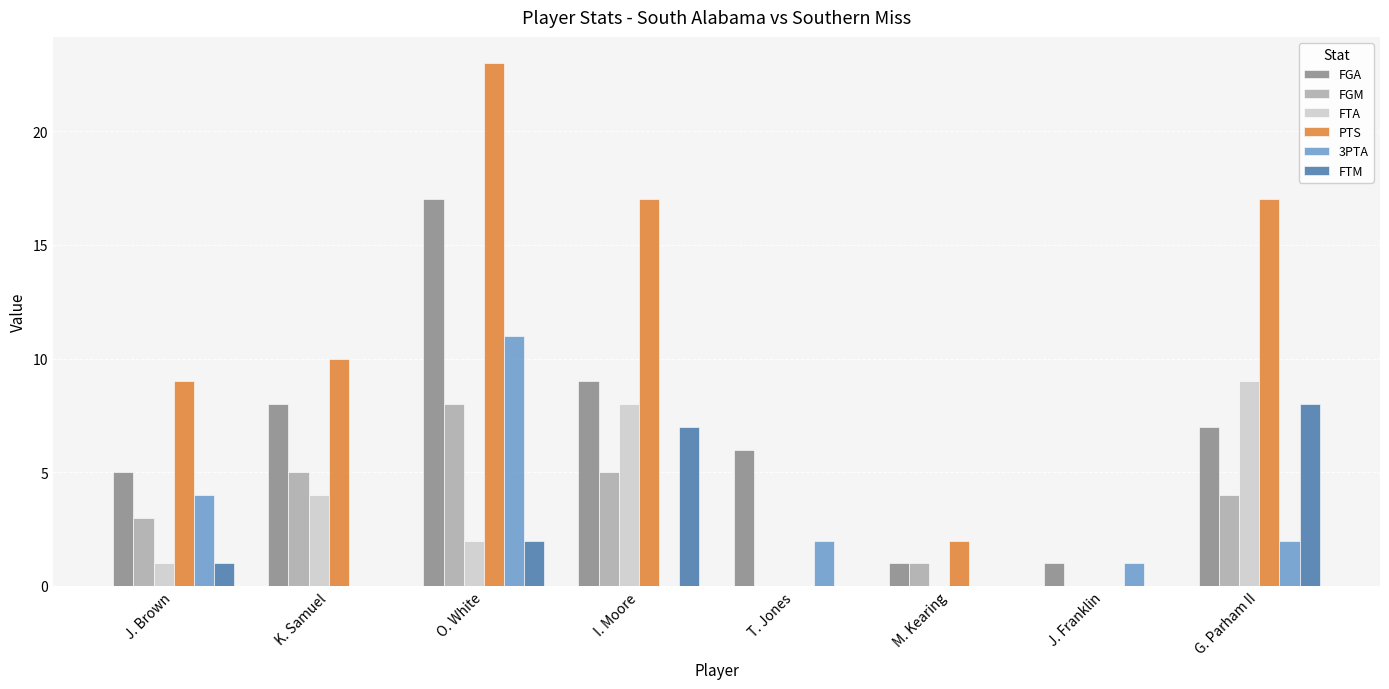

The FTA series shows 1 at J. Brown. True or false?

True